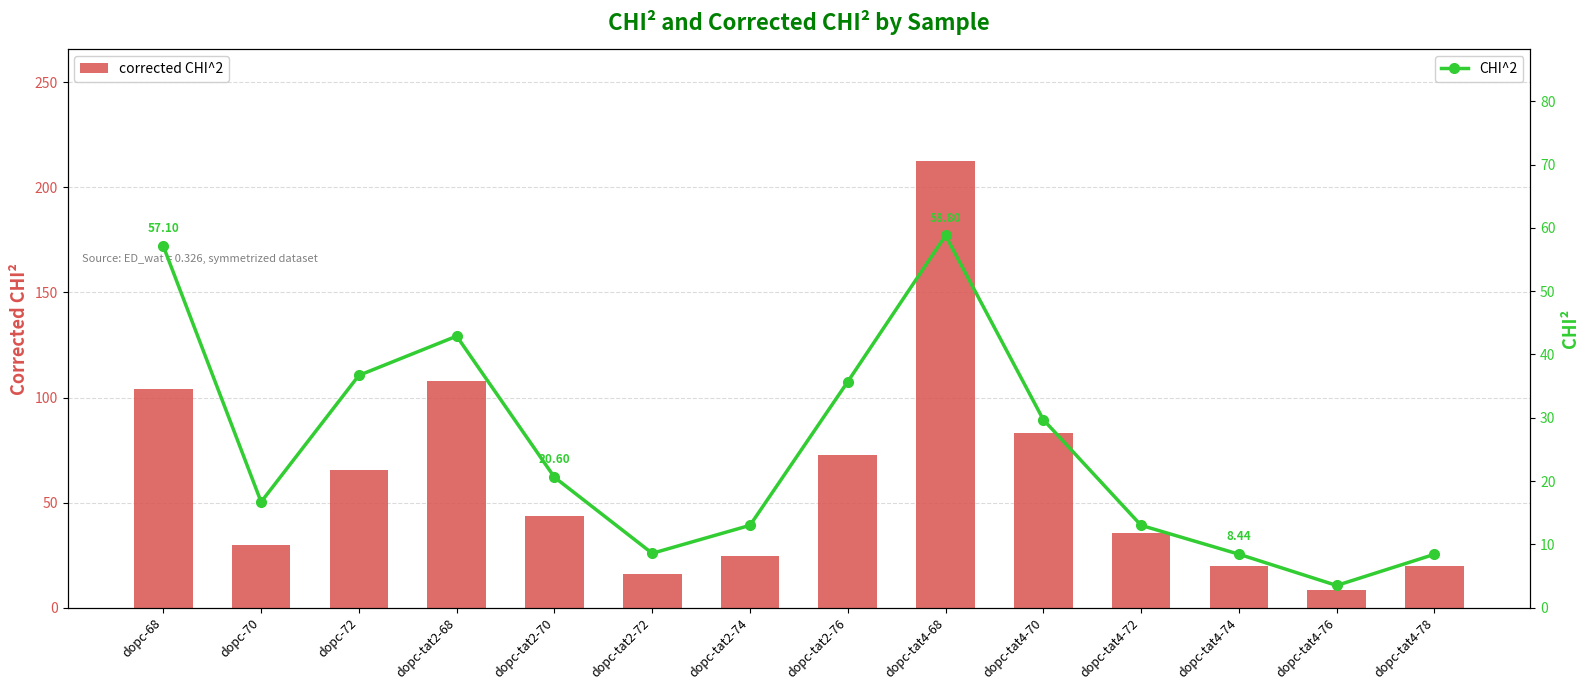

How many series are shown in this chart?

2